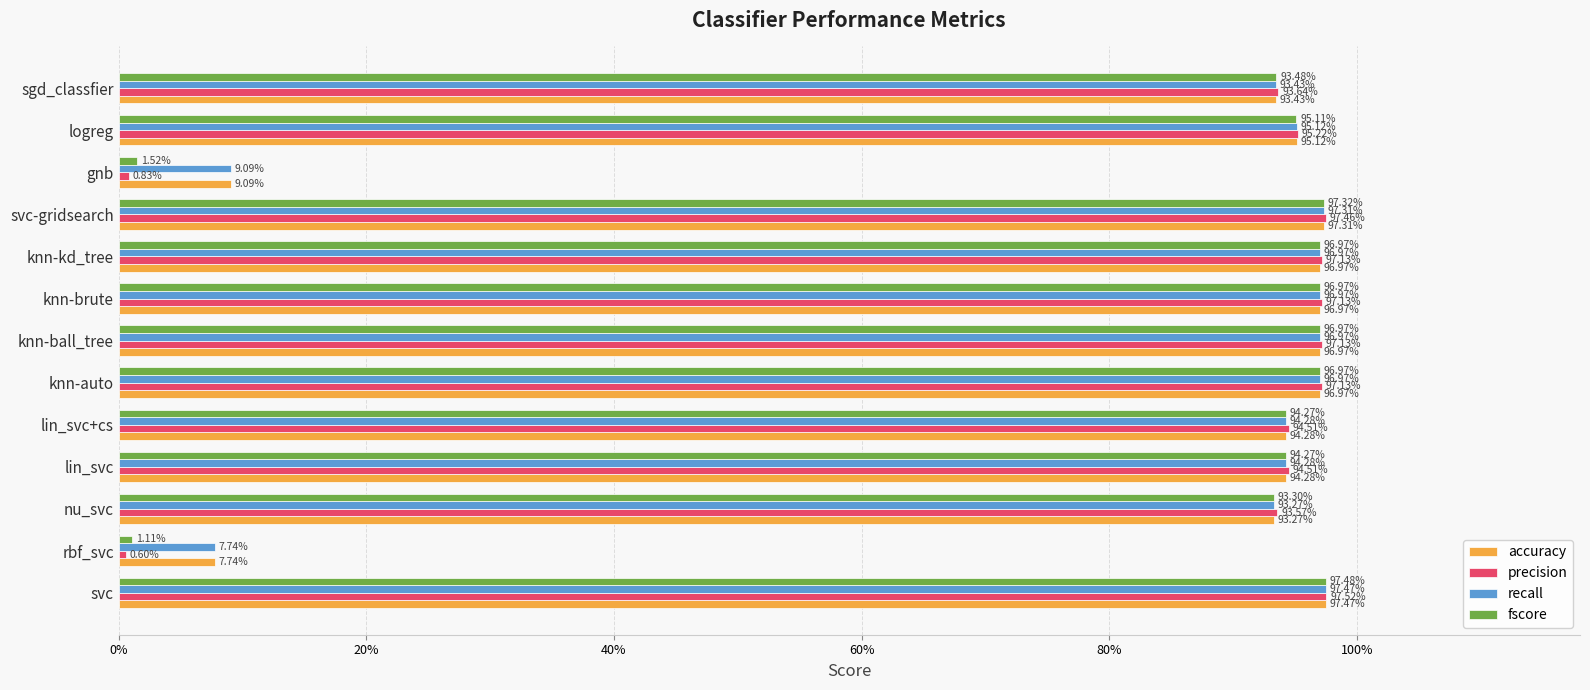

What are all the series names shown in the legend?

accuracy, precision, recall, fscore